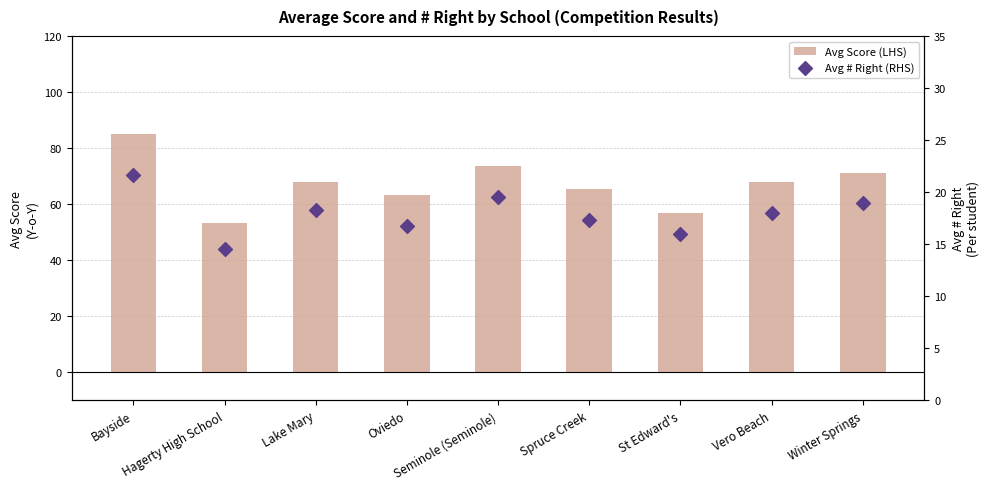

What are all the series names shown in the legend?

Avg Score (LHS), Avg # Right (RHS)